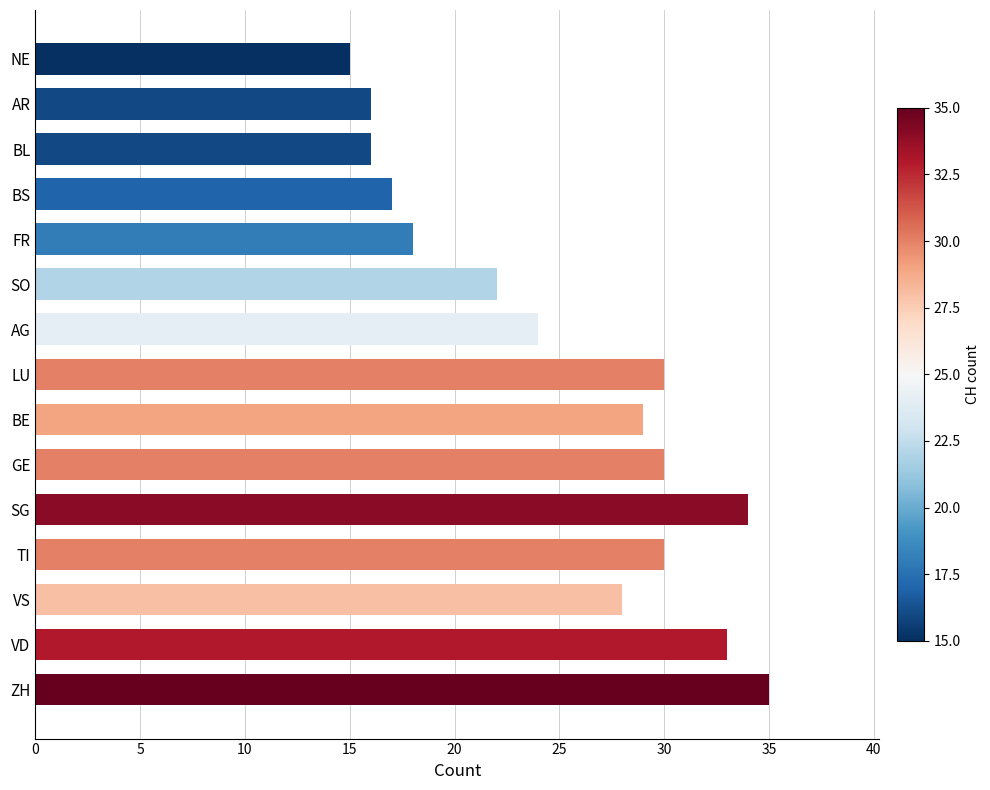

What is the ratio of the value at ZH to the value at BE?

1.2